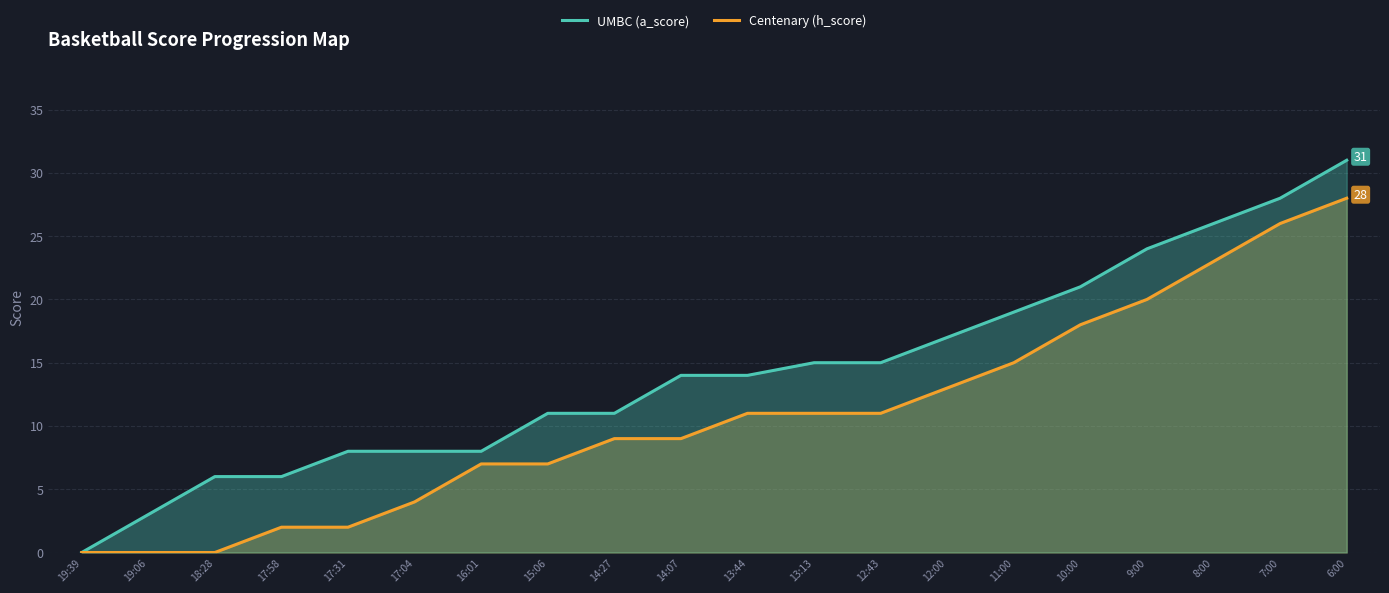

What is the value of the UMBC (a_score) point at the 2nd from the left?

3